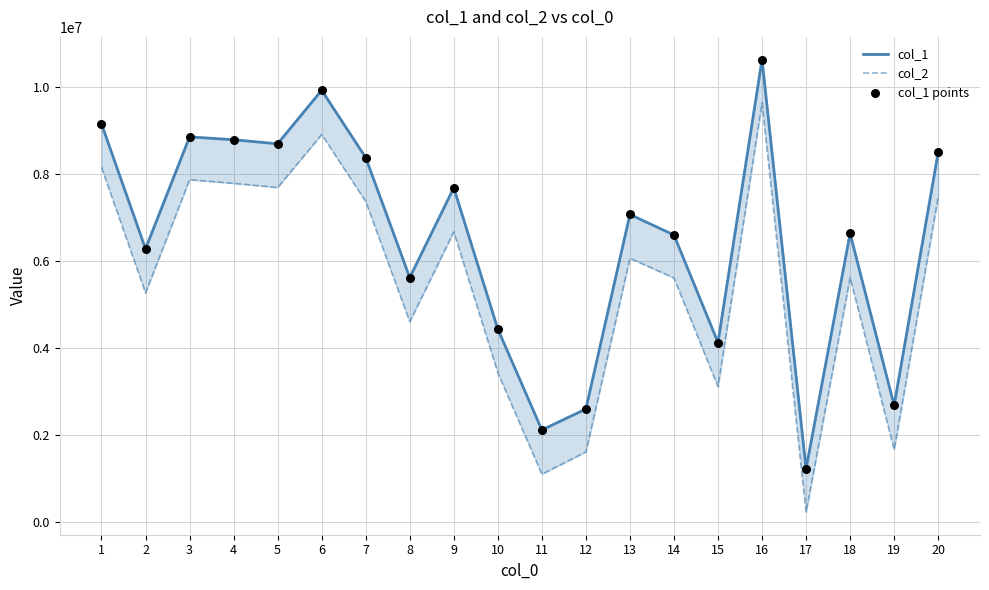

At which category is the sum across all series the highest?

16